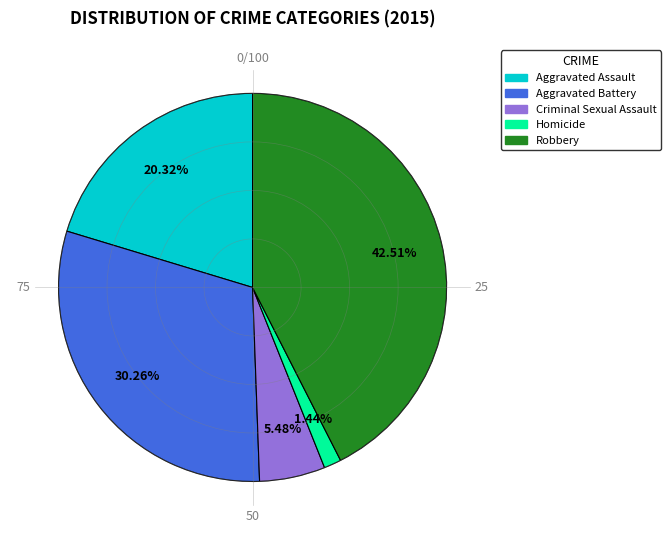

The Aggravated Battery slice represents 30% of the pie. True or false?

True